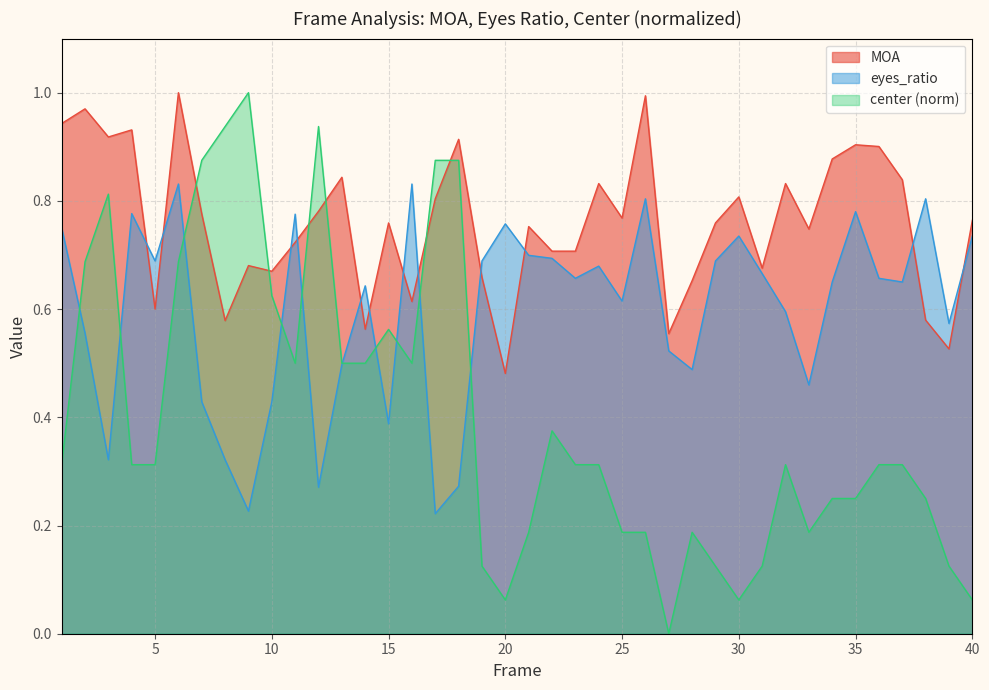

Reading left to right, what are all the values shown in this chart?

MOA: 0.9	1.0	0.9	0.9	0.6	1.0	0.8	0.6	0.7	0.7	0.7	0.8	0.8	0.6	0.8	0.6	0.8	0.9	0.7	0.5	0.8	0.7	0.7	0.8	0.8	1.0	0.6	0.7	0.8	0.8	0.7	0.8	0.7	0.9	0.9	0.9	0.8	0.6	0.5	0.8
eyes_ratio: 0.8	0.6	0.3	0.8	0.7	0.8	0.4	0.3	0.2	0.4	0.8	0.3	0.5	0.6	0.4	0.8	0.2	0.3	0.7	0.8	0.7	0.7	0.7	0.7	0.6	0.8	0.5	0.5	0.7	0.7	0.7	0.6	0.5	0.7	0.8	0.7	0.7	0.8	0.6	0.7
center: 0.3	0.7	0.8	0.3	0.3	0.7	0.9	0.9	1.0	0.6	0.5	0.9	0.5	0.5	0.6	0.5	0.9	0.9	0.1	0.1	0.2	0.4	0.3	0.3	0.2	0.2	0.0	0.2	0.1	0.1	0.1	0.3	0.2	0.2	0.2	0.3	0.3	0.2	0.1	0.1